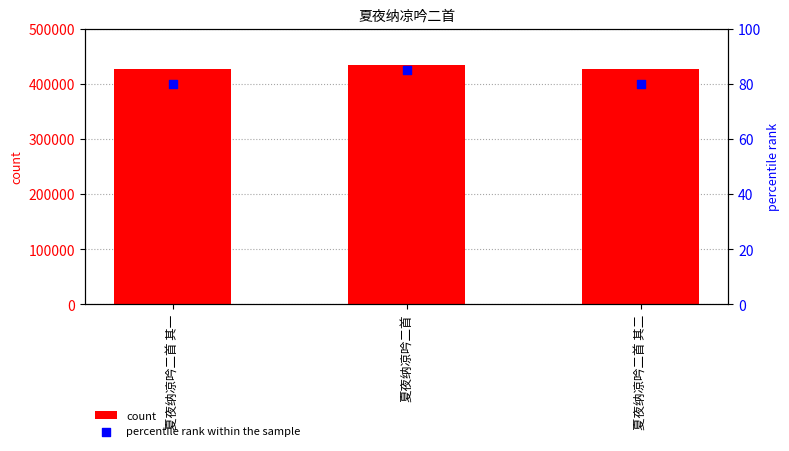

Which series contains the highest Y value?

count